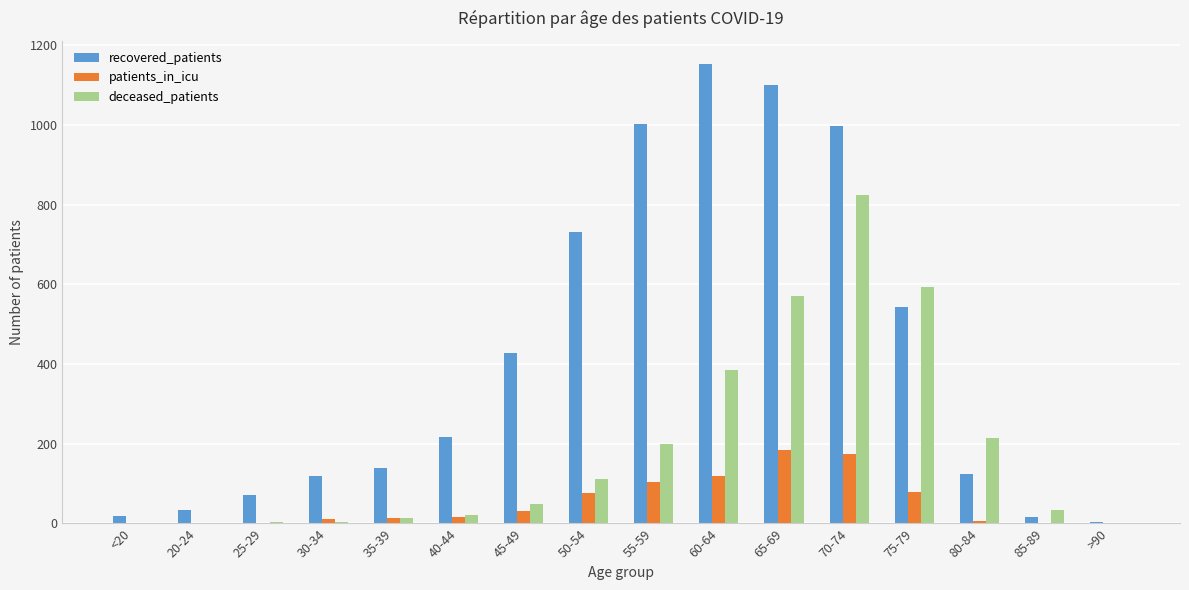

True or false: deceased_patients has a value of 4 at 25-29.

True